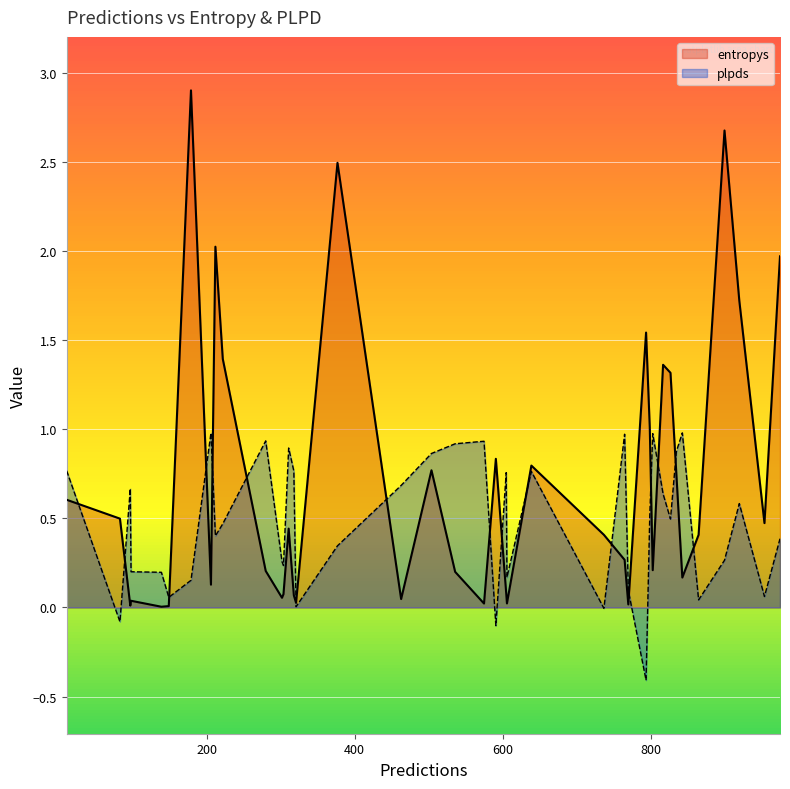

Which series has the largest range (max minus min)?

entropys